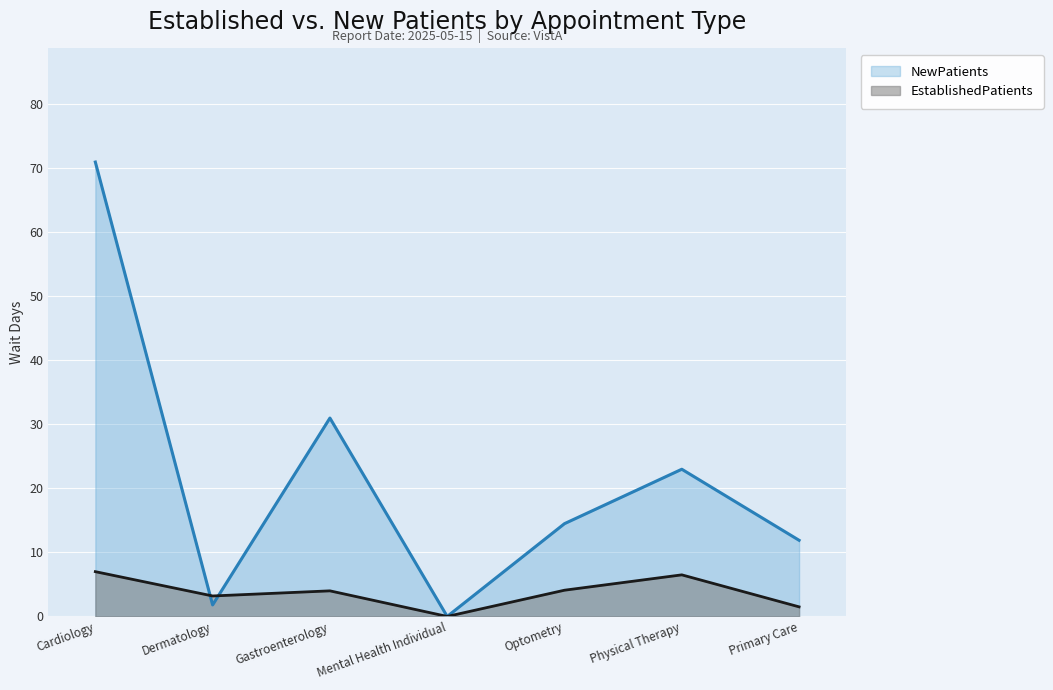

Where is the first local maximum for NewPatients?

Gastroenterology